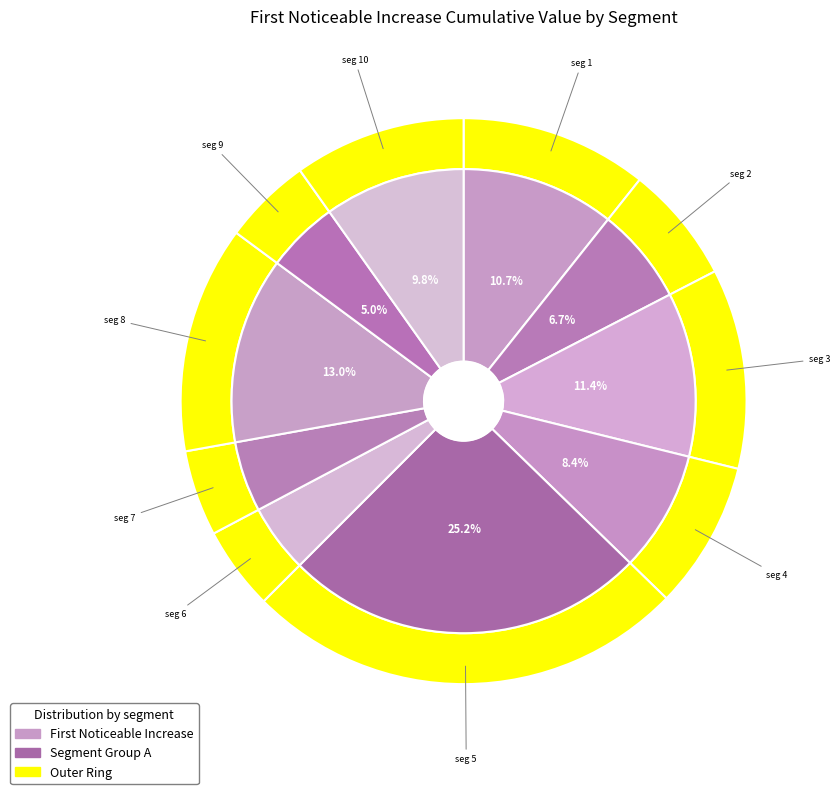

Does any single category account for the majority?

No